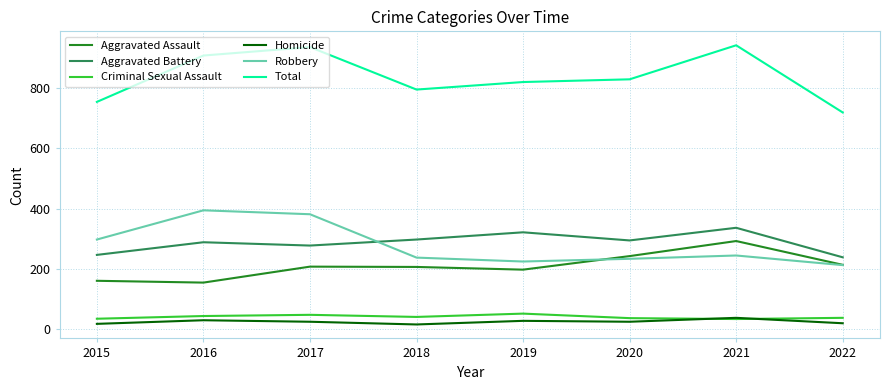

Which series has the largest range (max minus min)?

Total